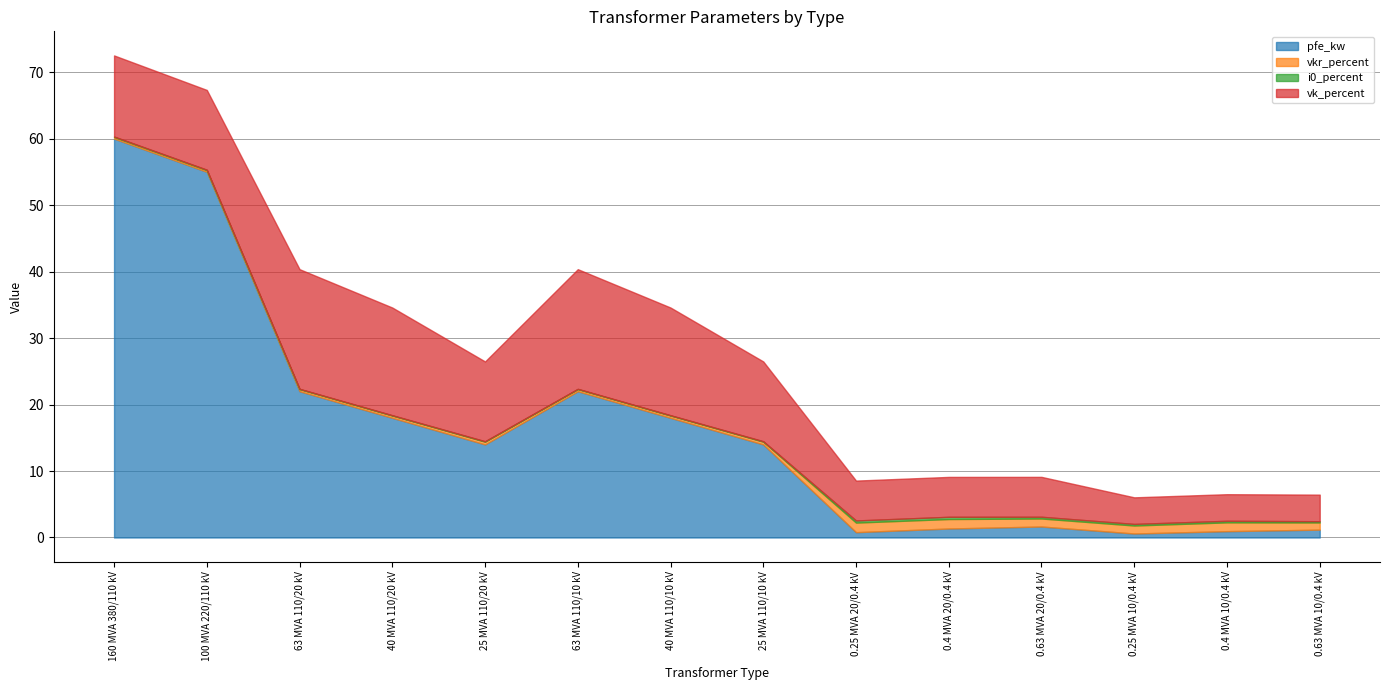

What is the difference between the second highest and minimum values in the pfe_kw series?

54.4